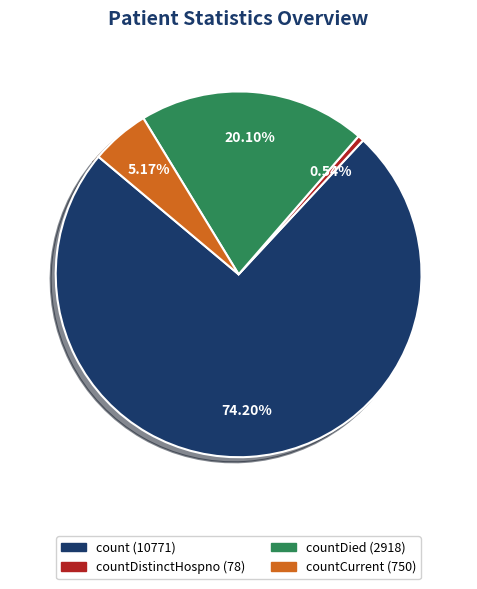

Does any single category account for the majority?

Yes